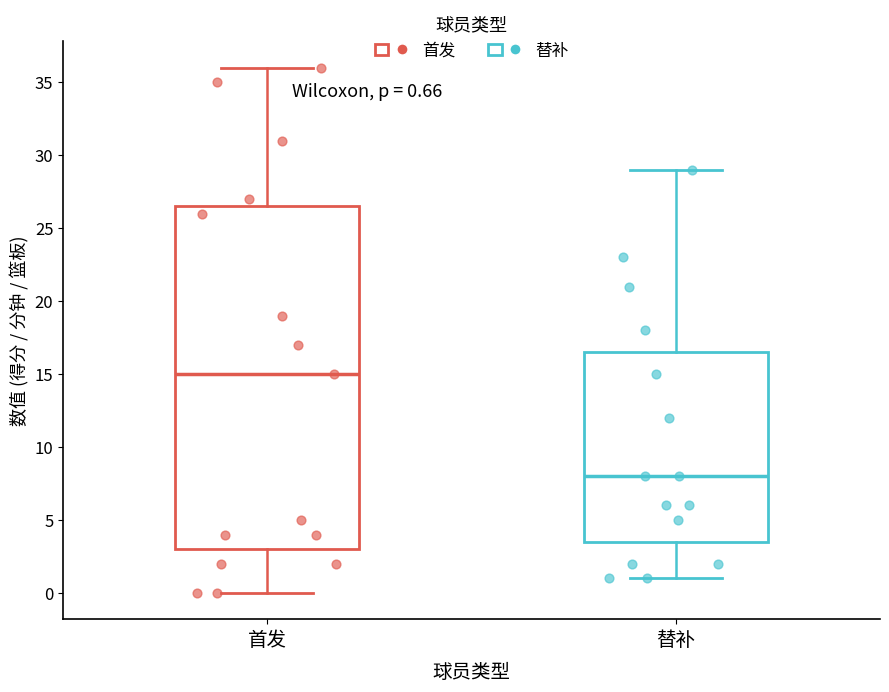

Which box's median line is the lowest?

替补